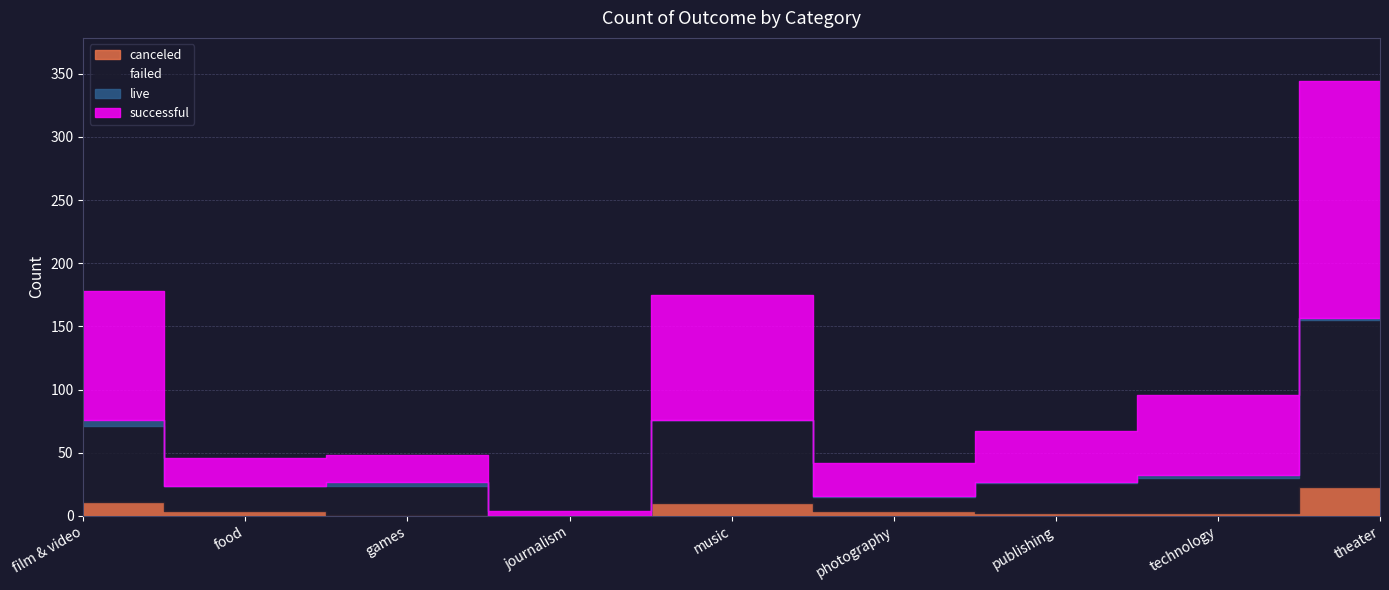

The value of live at photography is 1. True or false?

True